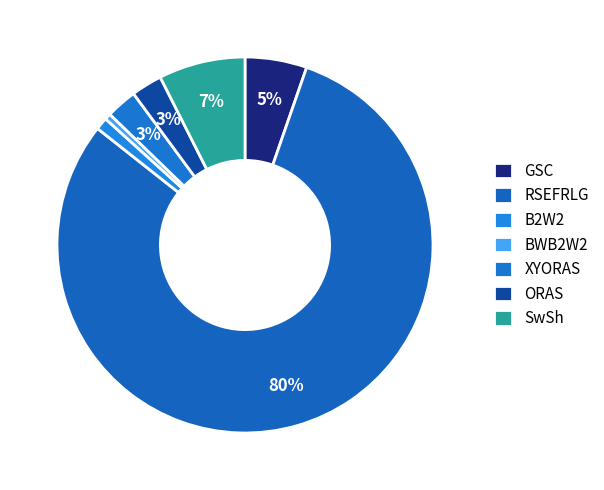

Which category accounts for the majority?

RSEFRLG